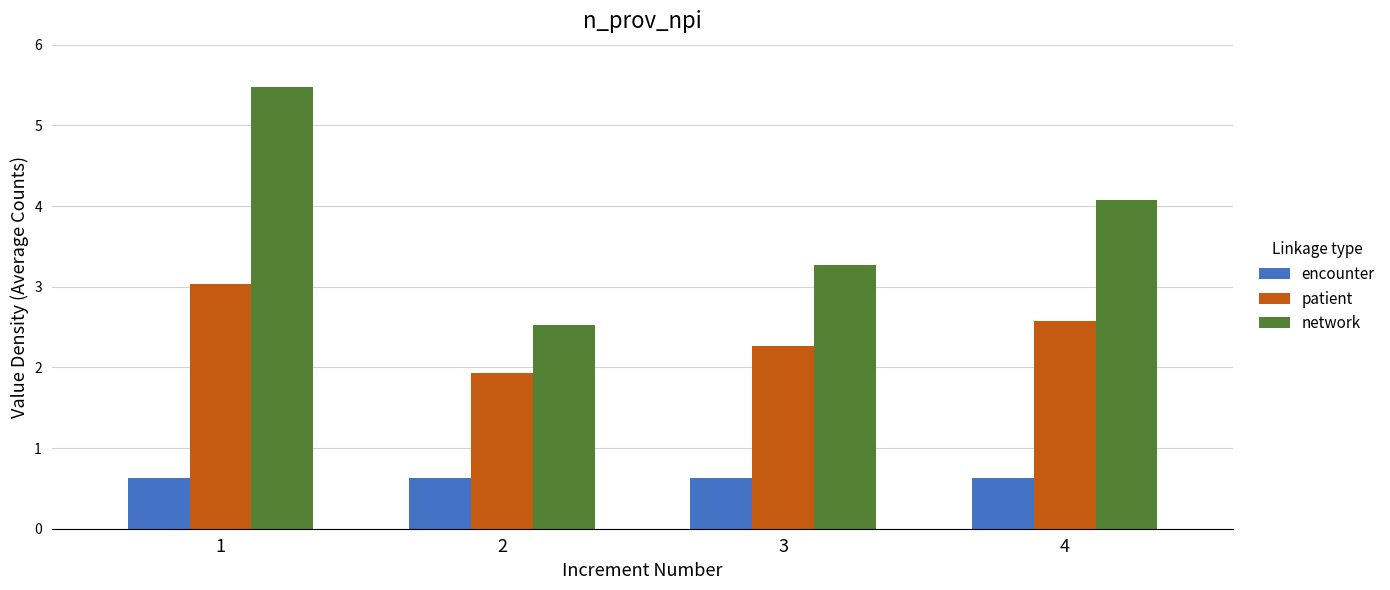

Are the bars horizontal?

No